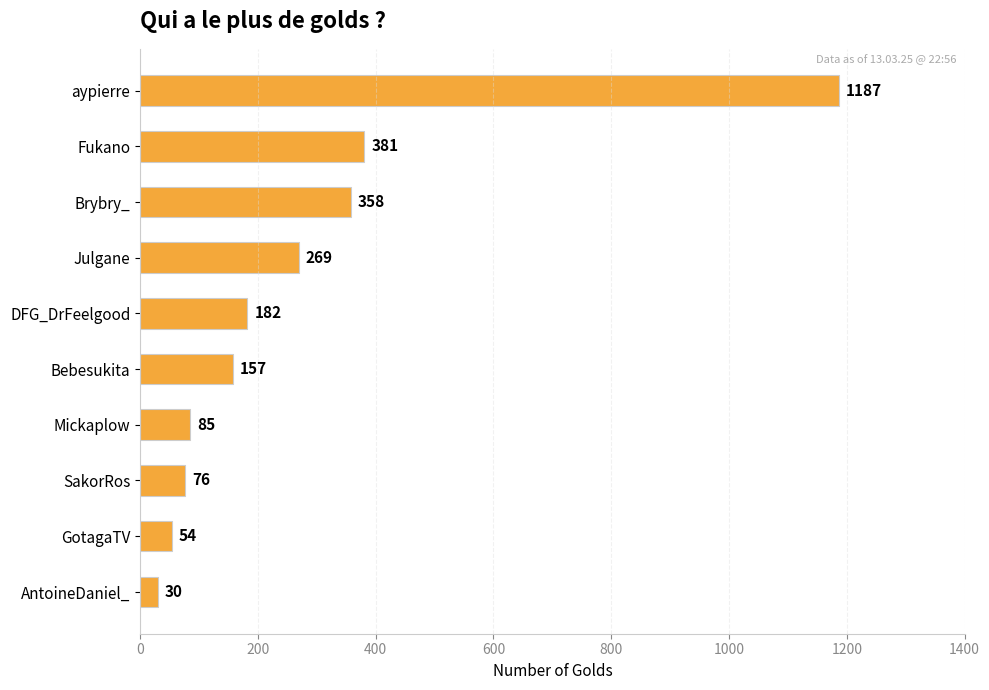

What is the difference between the maximum and minimum values?

1157